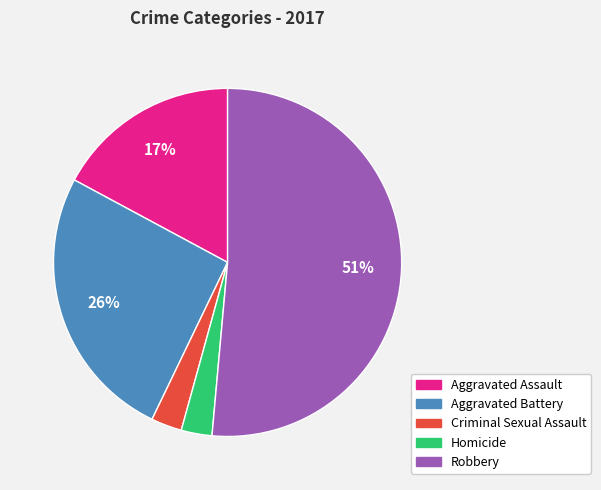

Is it true that Aggravated Assault is 26% of the pie?

False